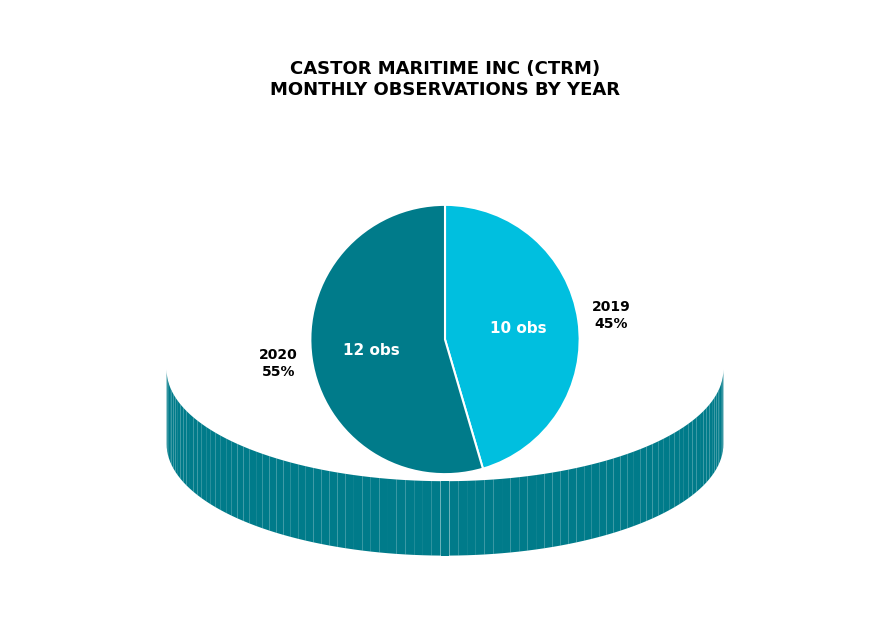

To the nearest percent, what is the average slice percentage?

50%